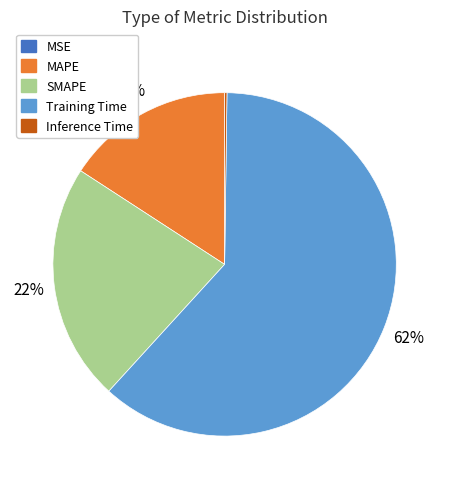

Does SMAPE account for over 50% of the chart?

No